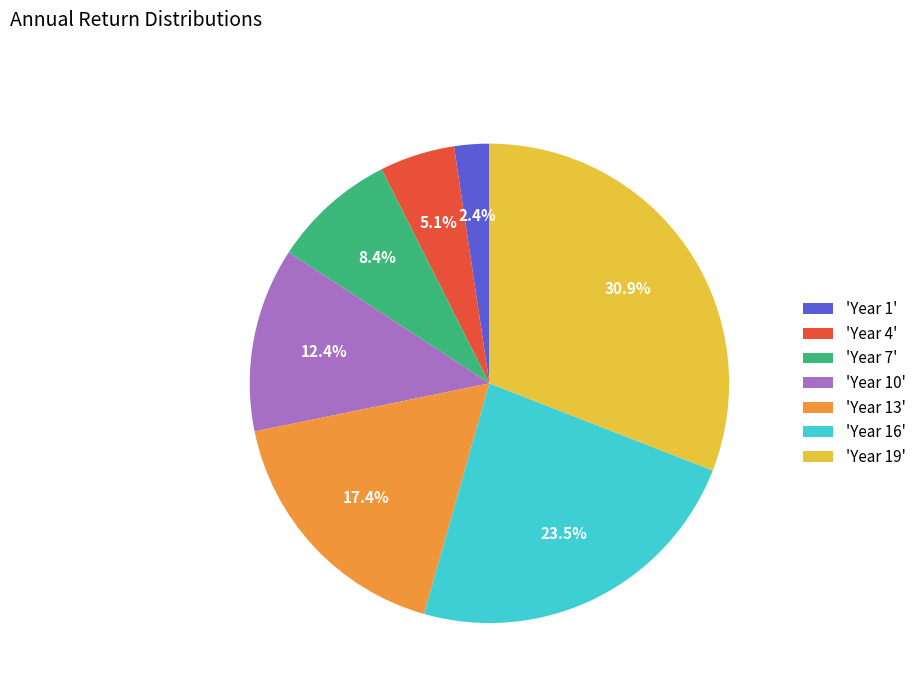

Do 'Year 4' and 'Year 19' together represent more than half of the pie?

No